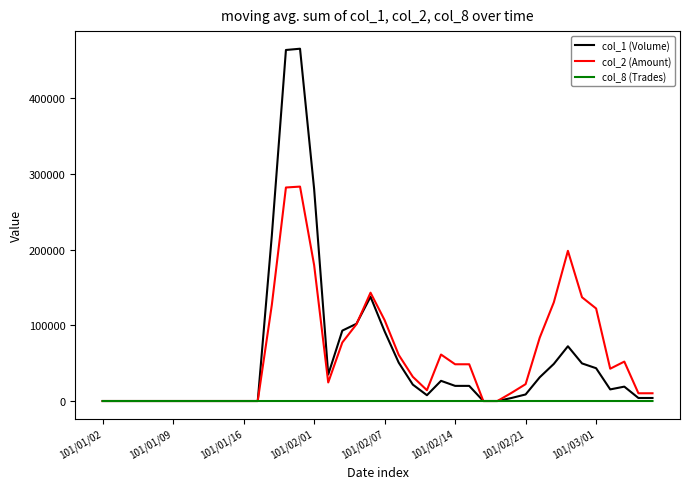

List the series in order of their peak value, highest first.

col_1 (Volume), col_2 (Amount), col_8 (Trades)